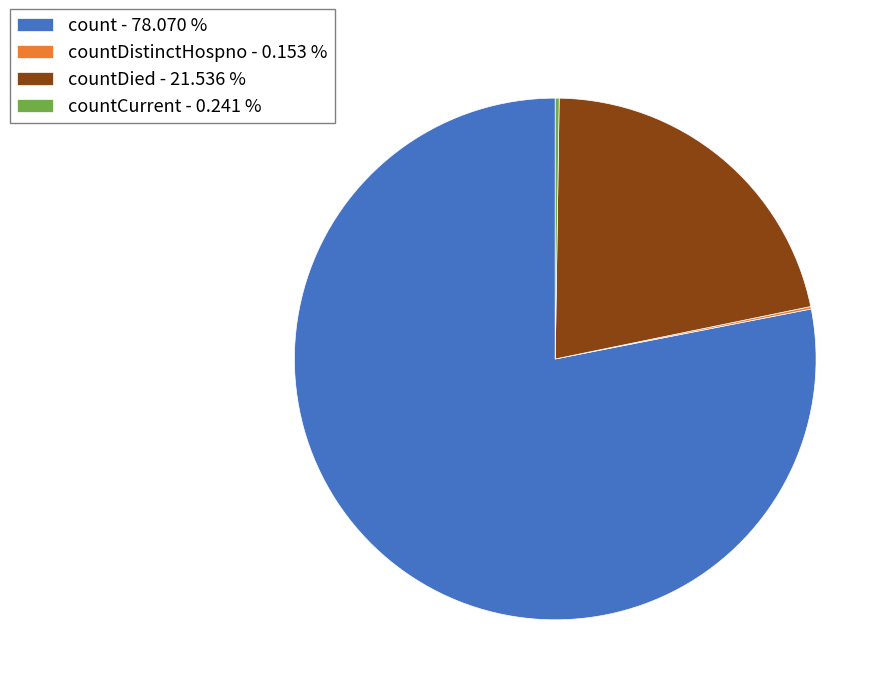

Which slice represents more than half of the pie?

count - 78.070 %